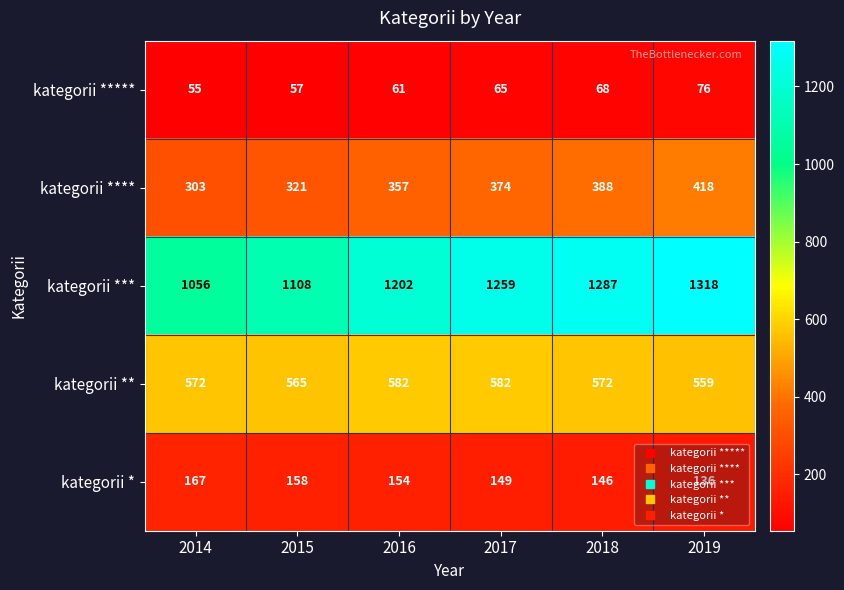

At which category does the chart reach its peak across all series?

2019